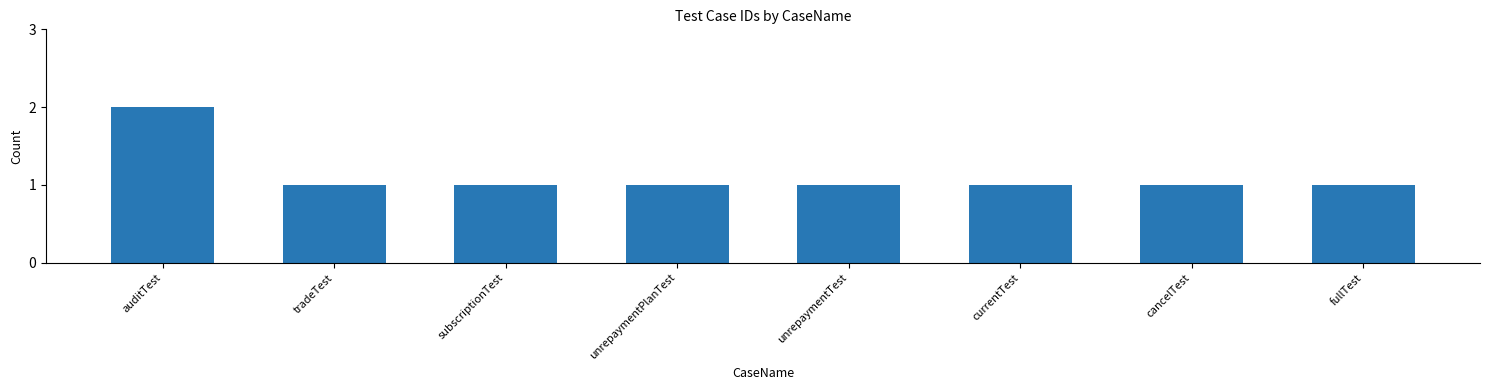

What is the label of the 7th bar from the left?

cancelTest